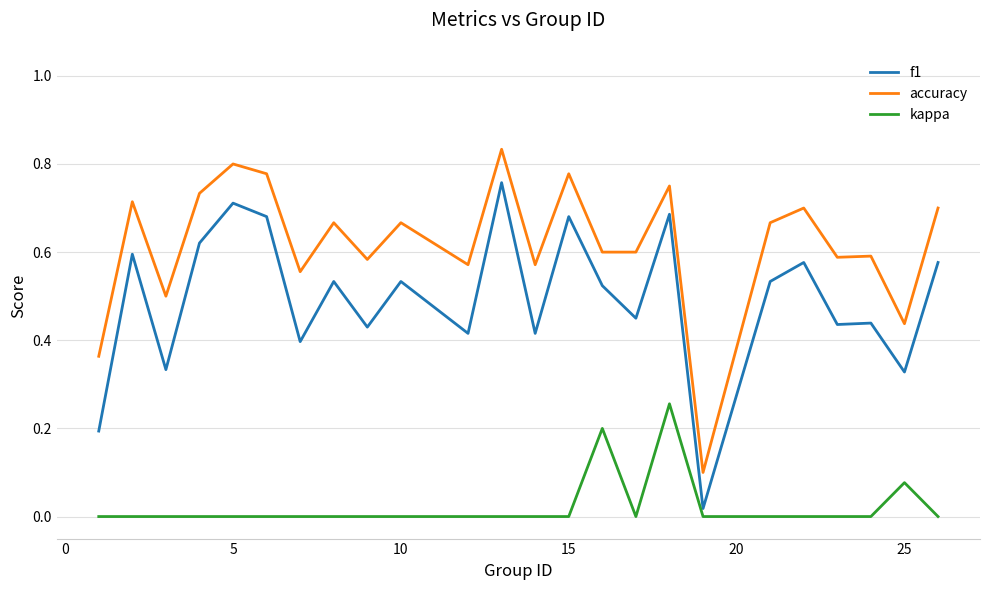

Which series has the largest total across all categories?

accuracy